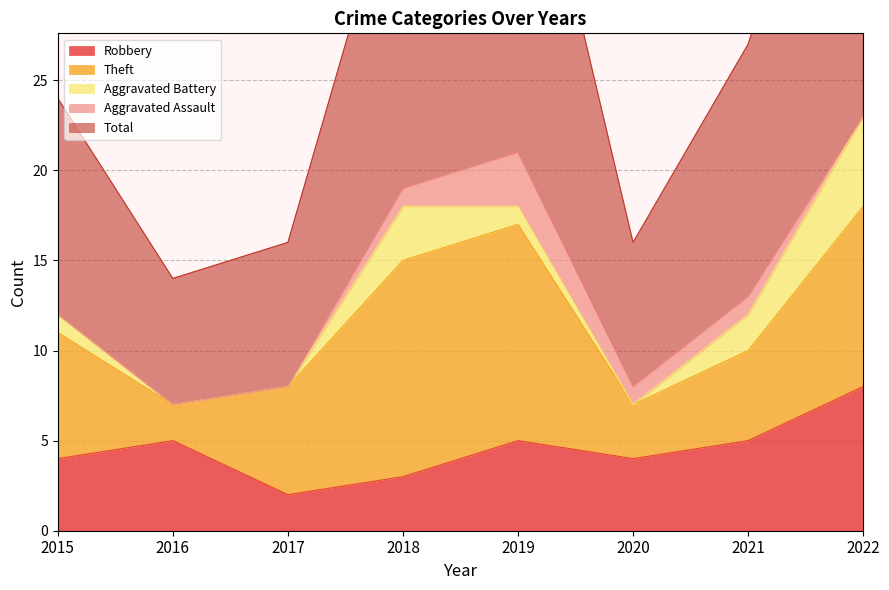

In Total, how many points are higher than both neighbors (excluding endpoints)?

1